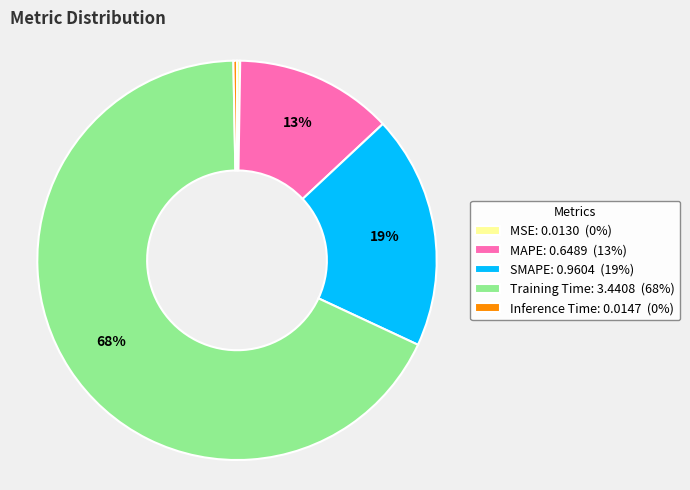

To the nearest percent, what percentage of the pie is SMAPE?

19%